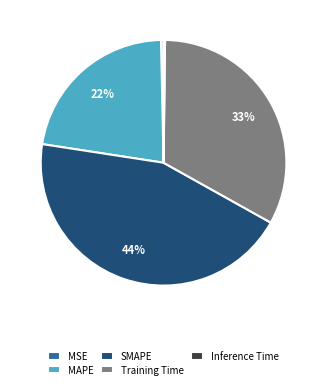

Is MSE the majority of the pie?

No